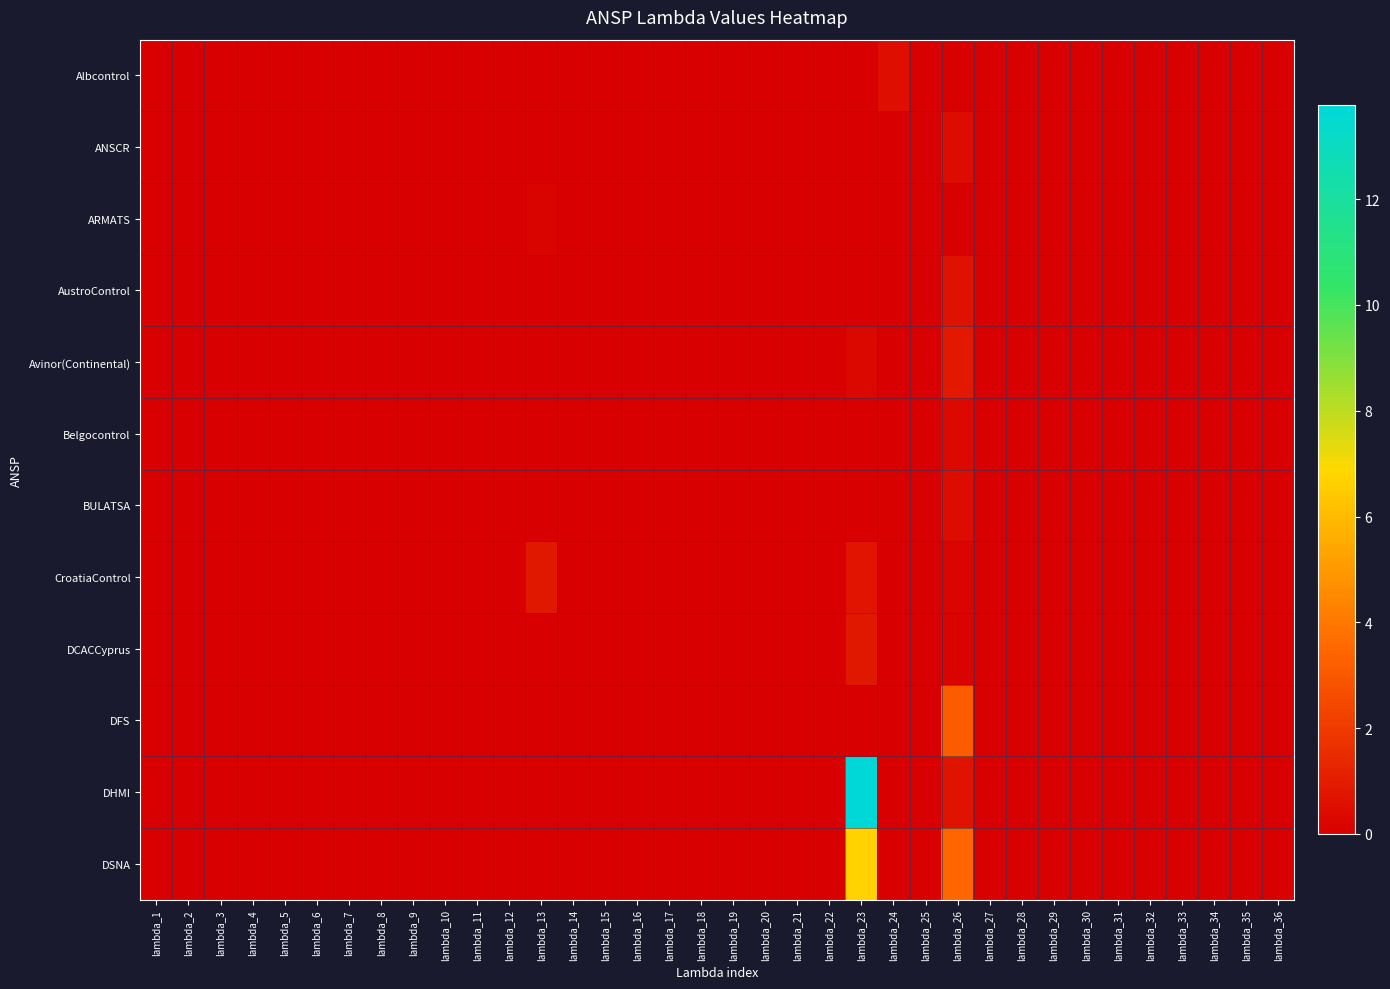

At how many categories does at least one series exceed 3?

2